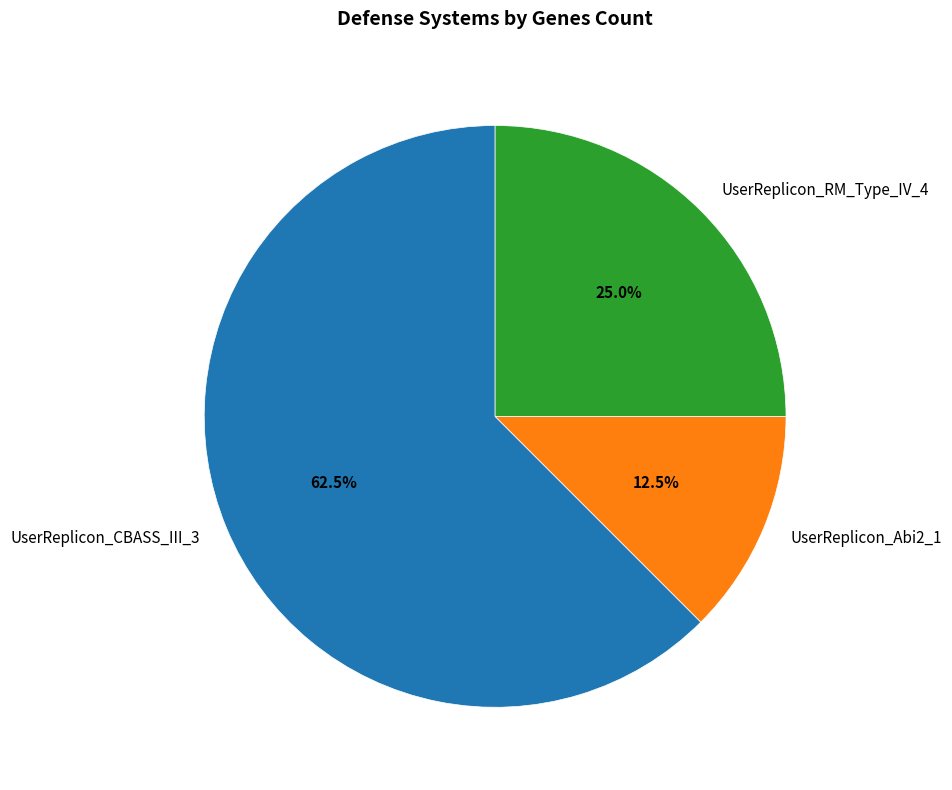

Is there any slice that represents more than half of the pie?

Yes